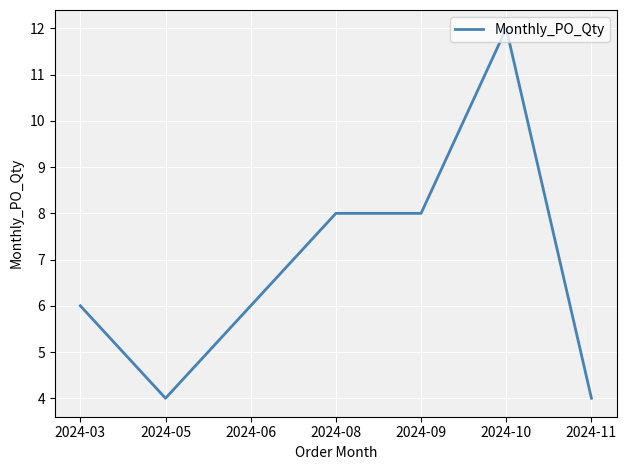

Reading left to right, what are all the values shown in this chart?

2024-03=6	2024-05=4	2024-06=6	2024-08=8	2024-09=8	2024-10=12	2024-11=4